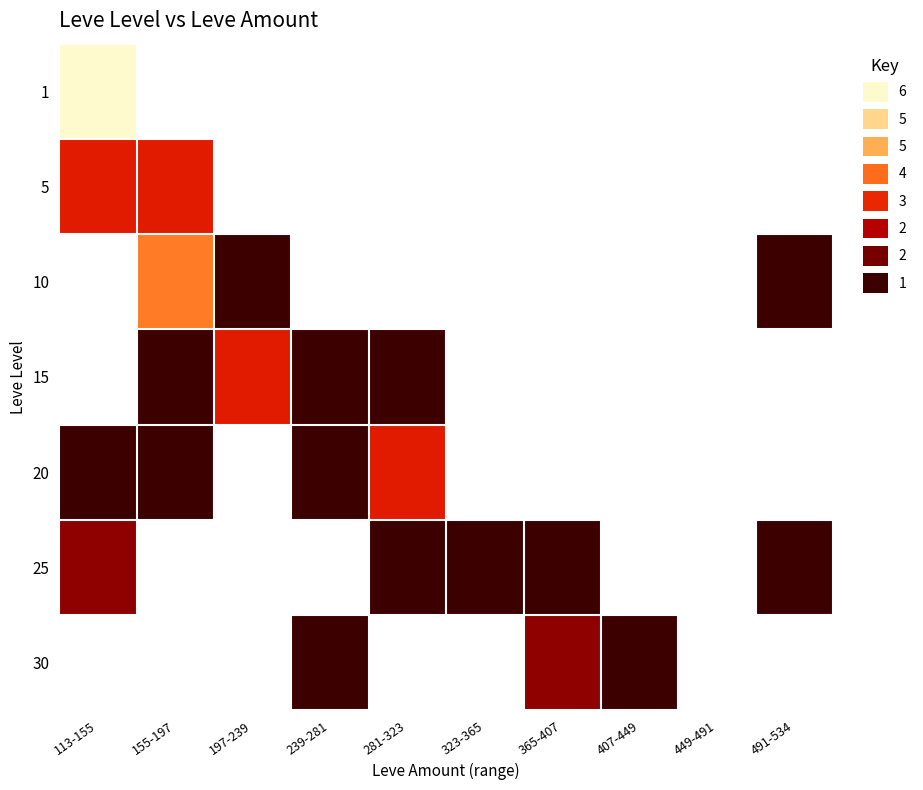

Rank the series at 281-323 from lowest to highest value.

25, 30, 1, 5, 10, 15, 20